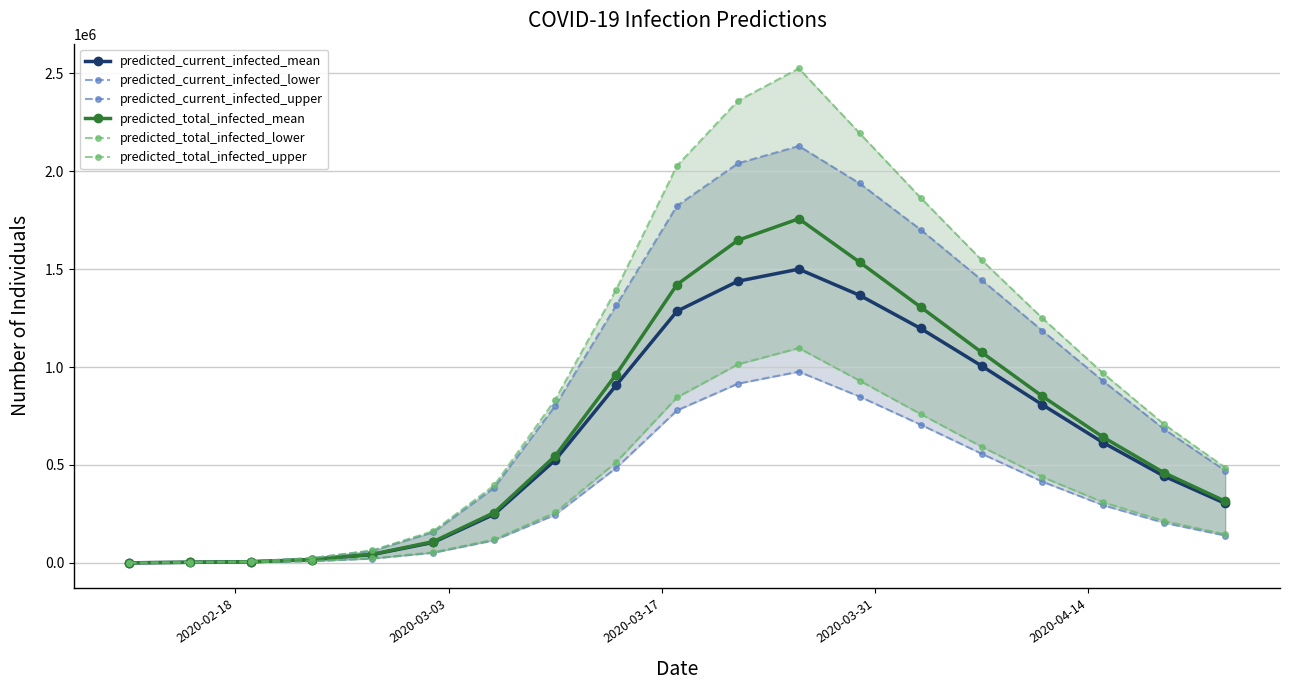

True or false: predicted_current_infected_mean has more than 0 interior local peaks.

True